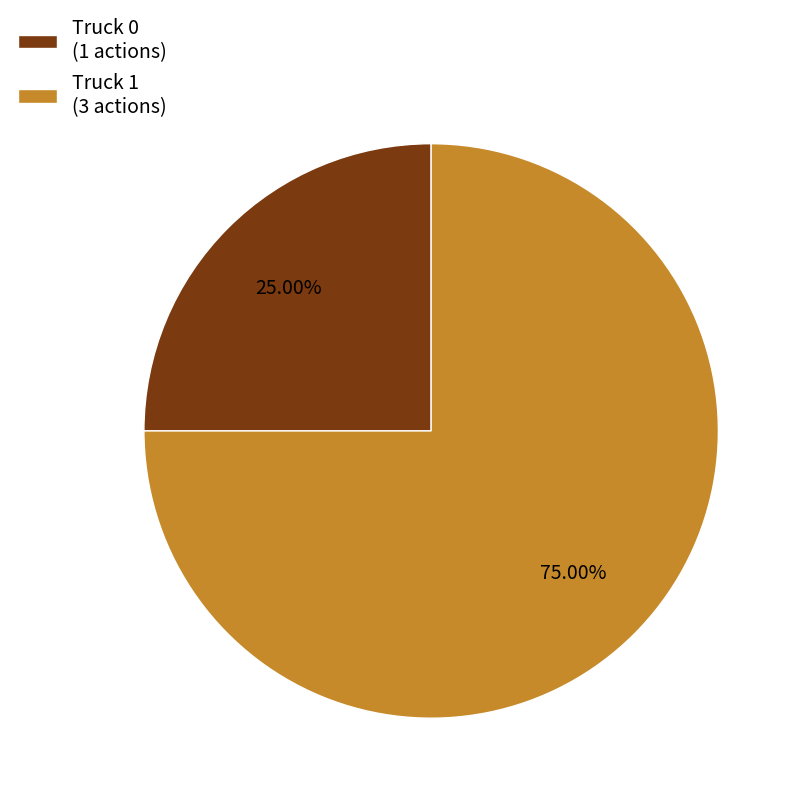

Is Truck 0 the majority of the pie?

No